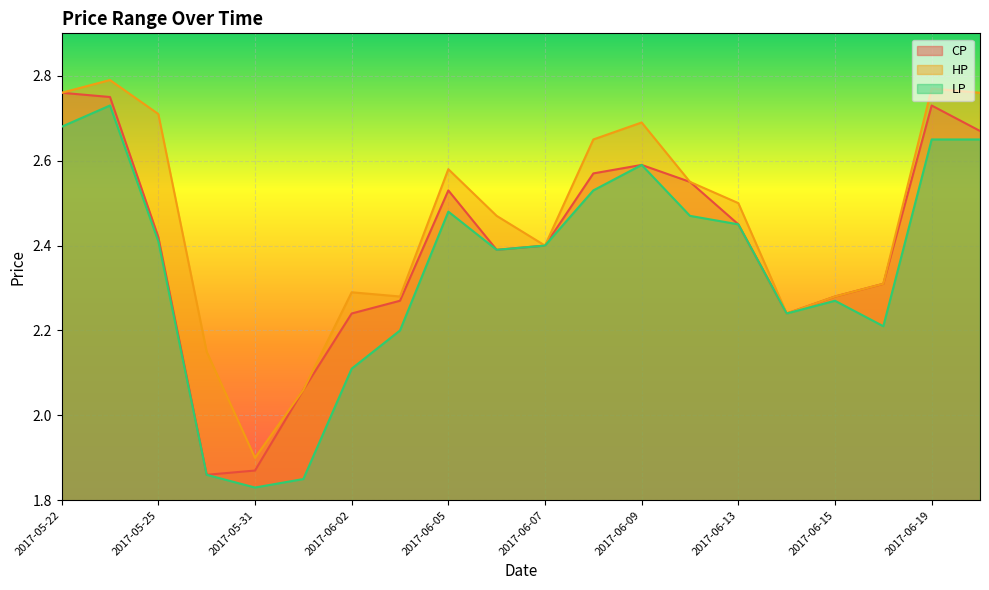

Reading right to left, extract all data points from this chart.

CP: 2017-06-20=2.7	2017-06-19=2.7	2017-06-16=2.3	2017-06-15=2.3	2017-06-14=2.2	2017-06-13=2.5	2017-06-12=2.5	2017-06-09=2.6	2017-06-08=2.6	2017-06-07=2.4	2017-06-06=2.4	2017-06-05=2.5	2017-06-03=2.3	2017-06-02=2.2	2017-06-01=2.1	2017-05-31=1.9	2017-05-26=1.9	2017-05-25=2.4	2017-05-23=2.8	2017-05-22=2.8
HP: 2017-06-20=2.8	2017-06-19=2.8	2017-06-16=2.3	2017-06-15=2.3	2017-06-14=2.2	2017-06-13=2.5	2017-06-12=2.5	2017-06-09=2.7	2017-06-08=2.6	2017-06-07=2.4	2017-06-06=2.5	2017-06-05=2.6	2017-06-03=2.3	2017-06-02=2.3	2017-06-01=2.1	2017-05-31=1.9	2017-05-26=2.1	2017-05-25=2.7	2017-05-23=2.8	2017-05-22=2.8
LP: 2017-06-20=2.6	2017-06-19=2.6	2017-06-16=2.2	2017-06-15=2.3	2017-06-14=2.2	2017-06-13=2.5	2017-06-12=2.5	2017-06-09=2.6	2017-06-08=2.5	2017-06-07=2.4	2017-06-06=2.4	2017-06-05=2.5	2017-06-03=2.2	2017-06-02=2.1	2017-06-01=1.9	2017-05-31=1.8	2017-05-26=1.9	2017-05-25=2.4	2017-05-23=2.7	2017-05-22=2.7